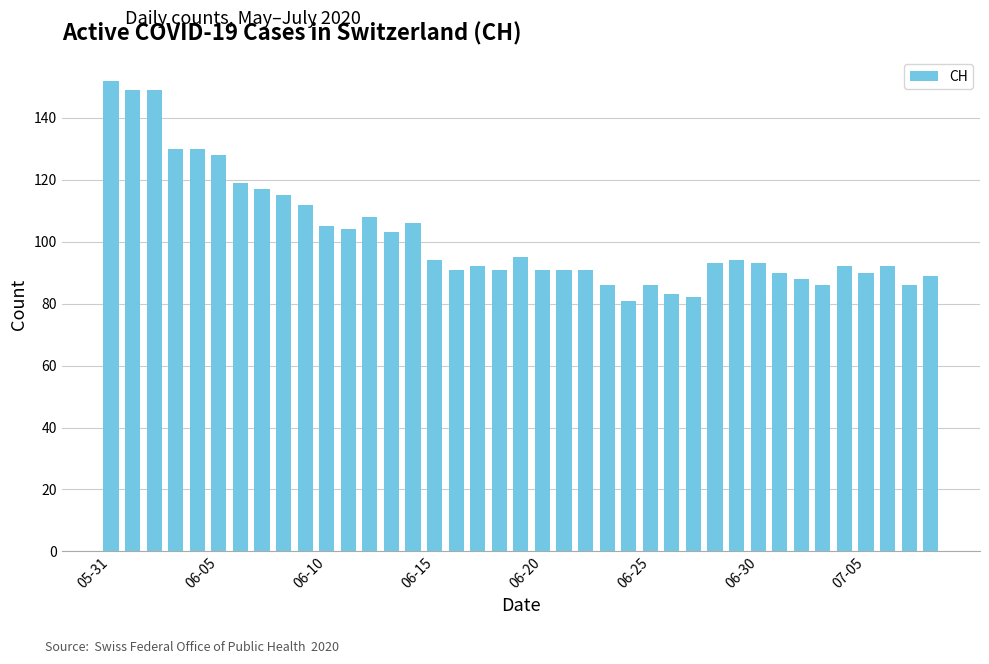

What is the greatest value displayed?

152